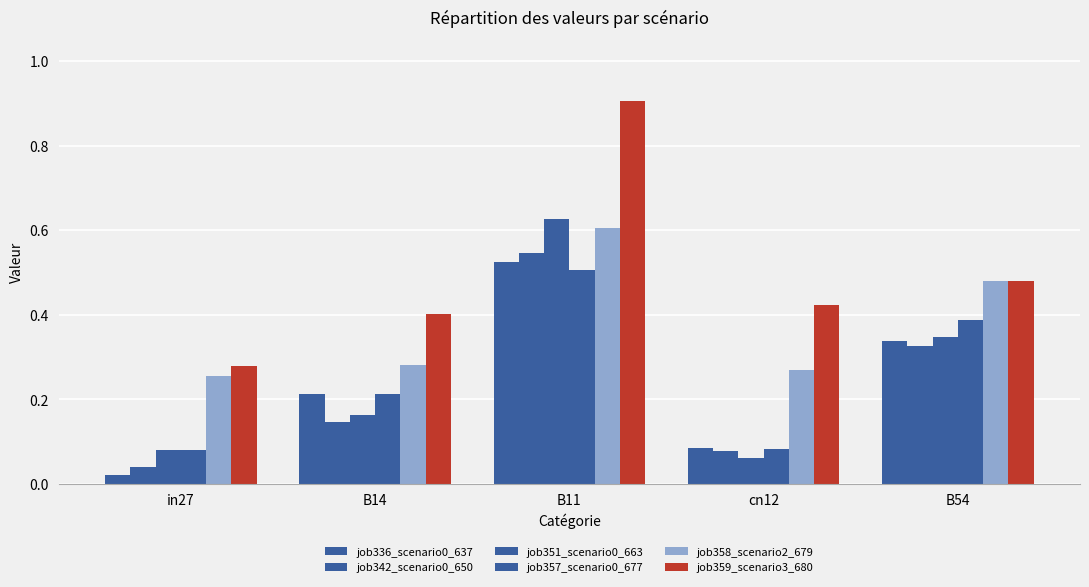

Rank the categories by job358_scenario2_679 value from lowest to highest.

in27, cn12, B14, B54, B11